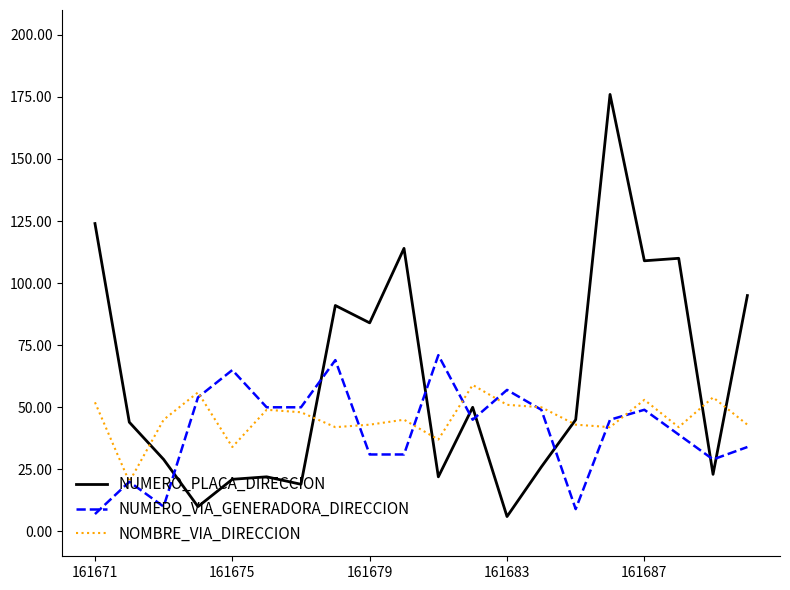

What is the difference between the second highest and second lowest values in the NOMBRE_VIA_DIRECCION series?

22